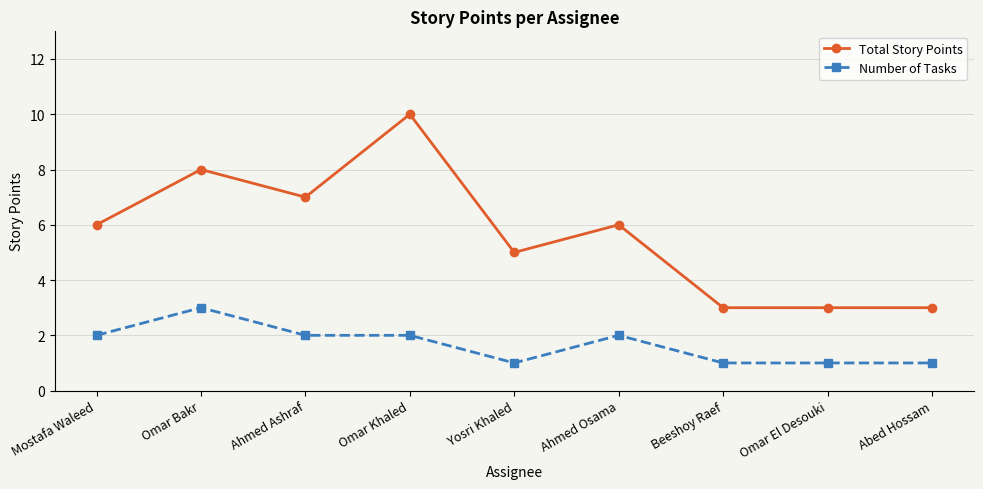

What is the difference between the highest and lowest values at Ahmed Osama?

4